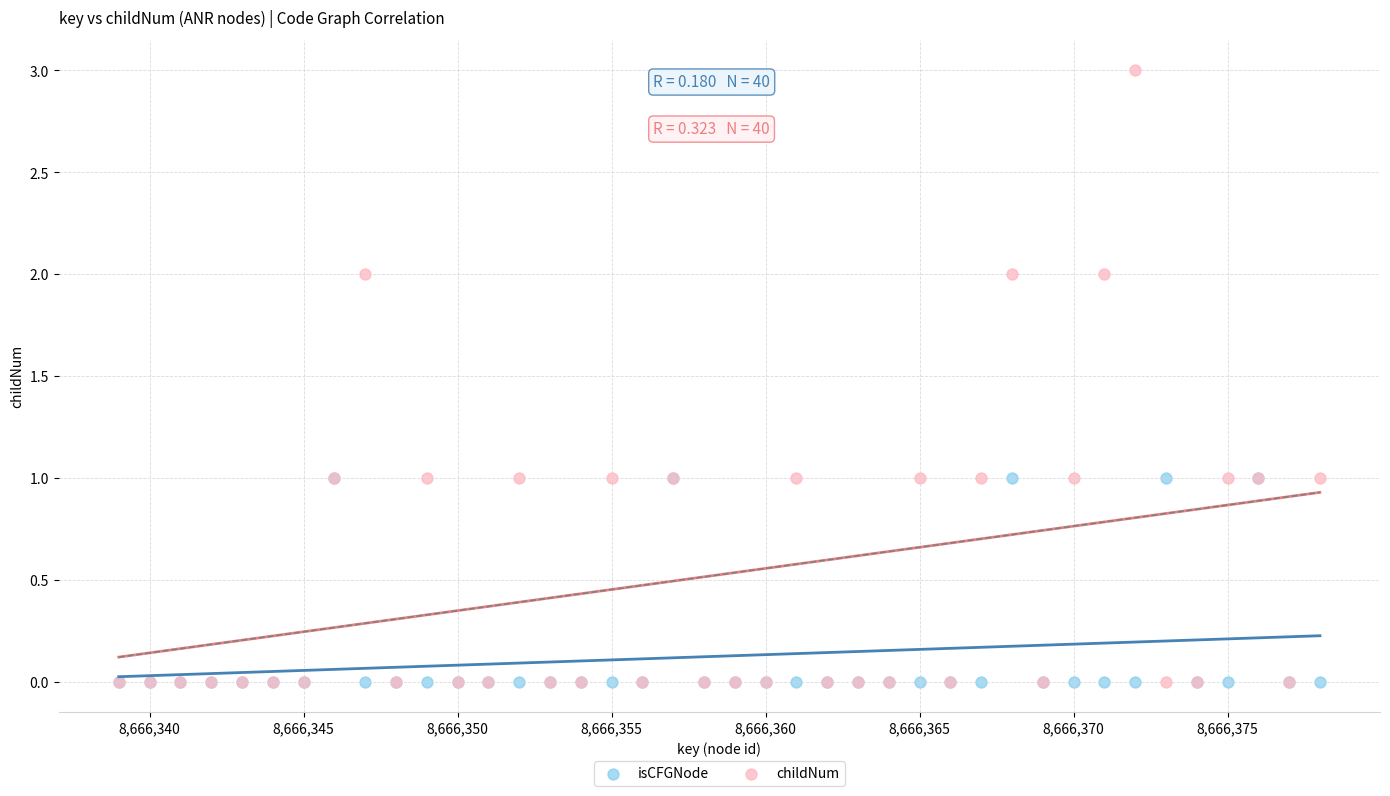

Which series has the widest spread of Y values?

childNum